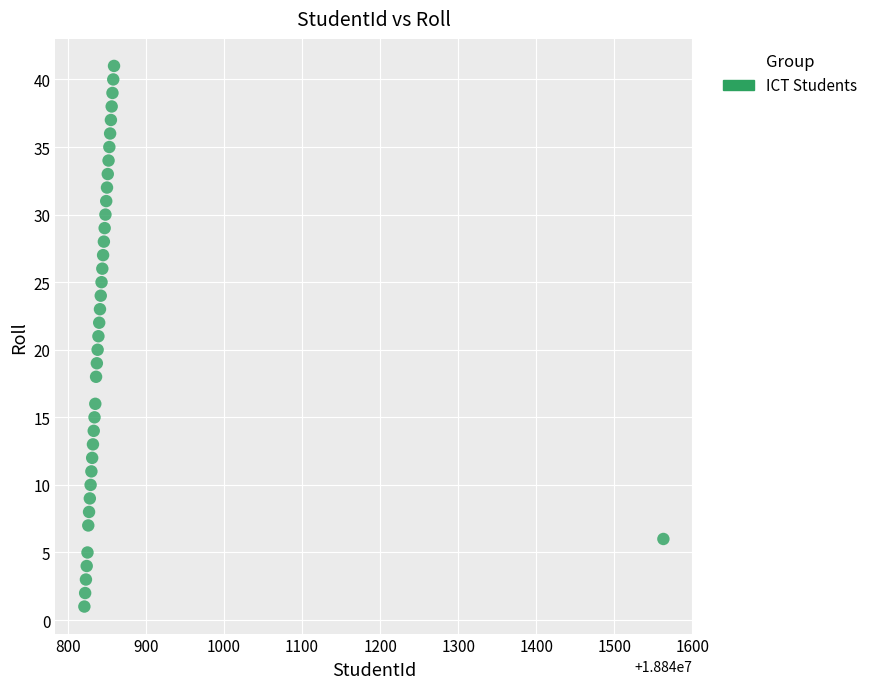

What is the range of X values (max minus min)?

742